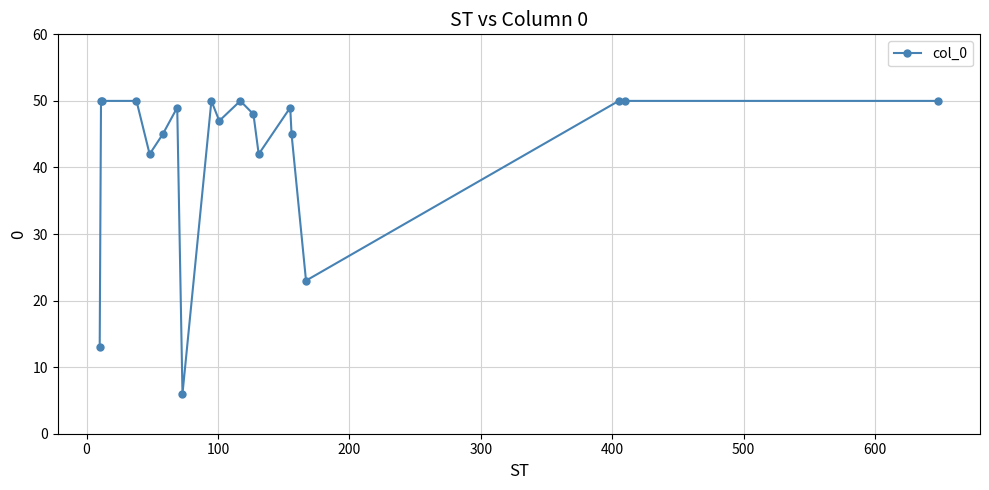

What is the difference between the second highest and minimum values?

44